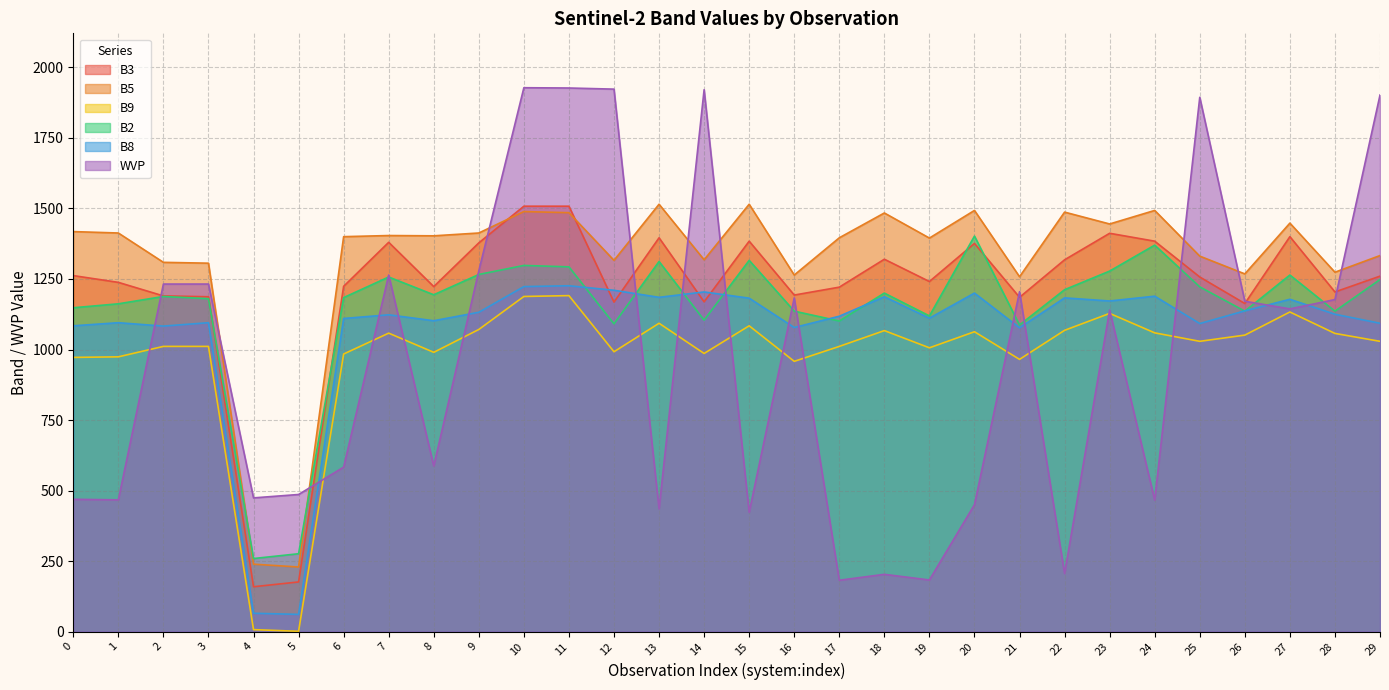

True or false: B2 and B8 intersect in this chart.

True